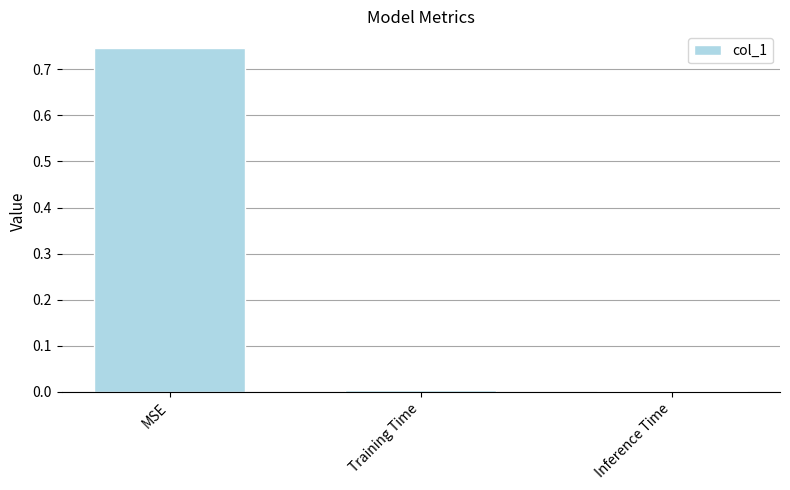

What is the label of the 3rd bar from the left?

Inference Time